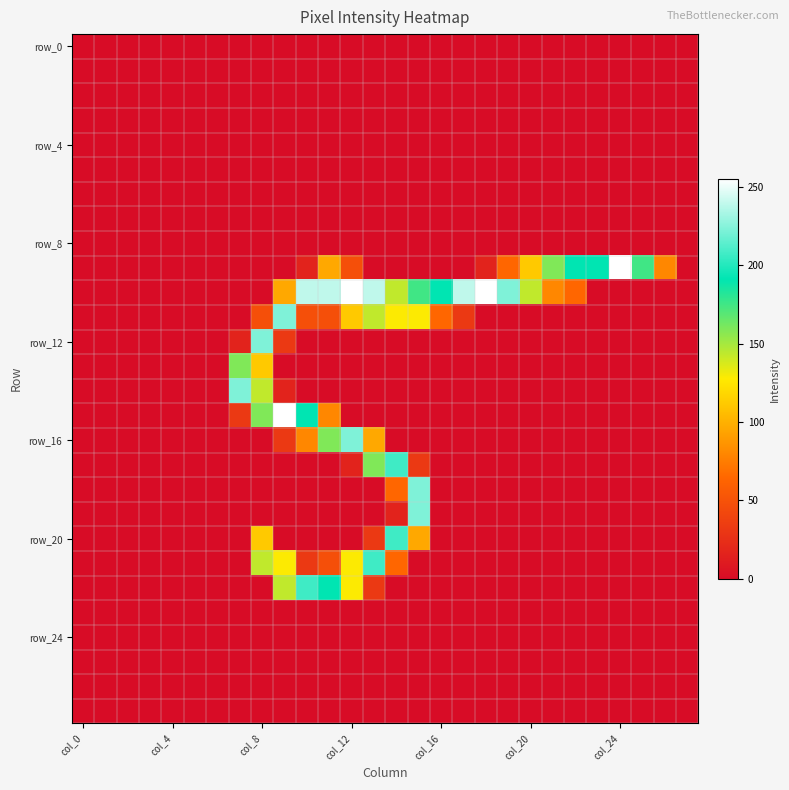

How many categories are shown in the chart?

28